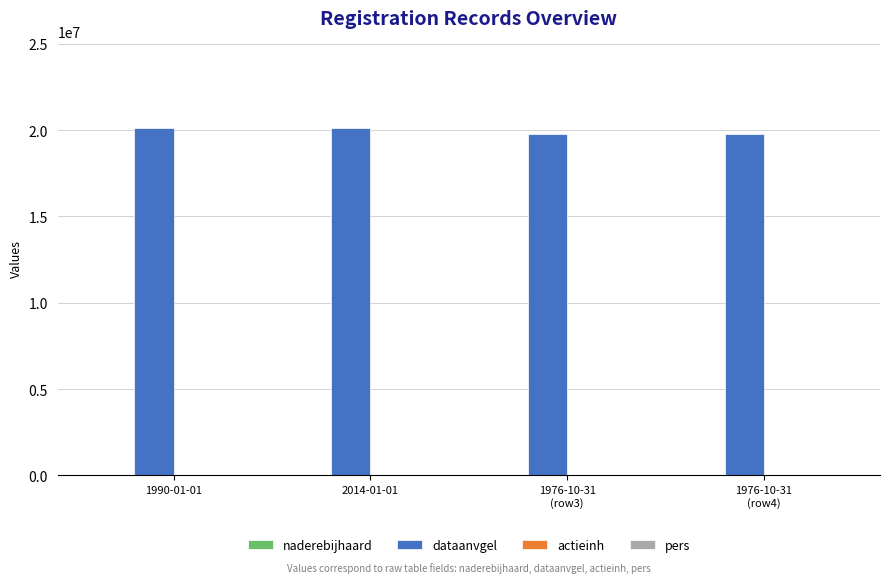

Which series has the largest total across all categories?

dataanvgel